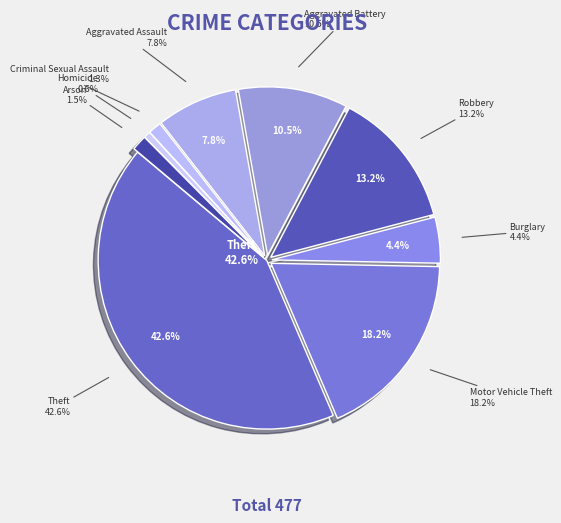

True or false: Criminal Sexual Assault accounts for 1% of the total.

True